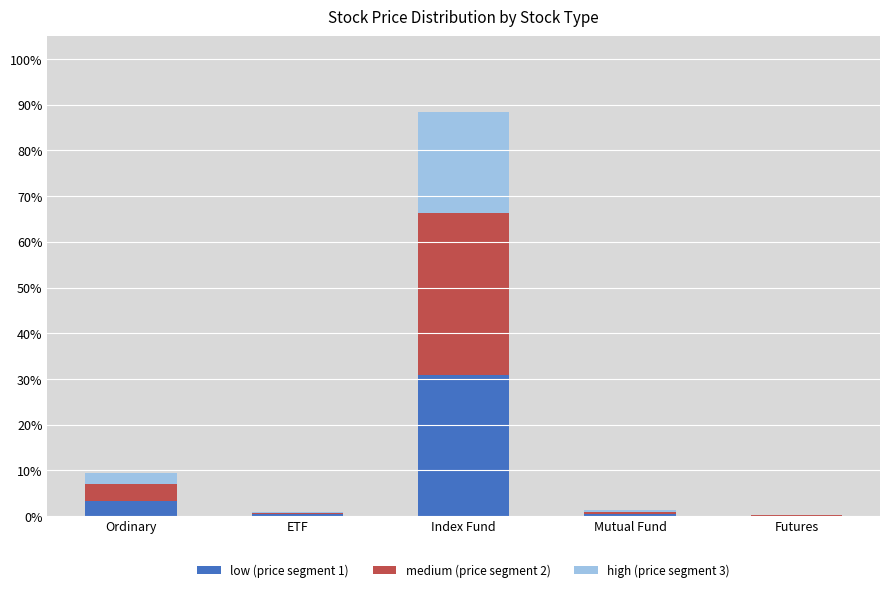

What are all the series names shown in the legend?

low (price segment 1), medium (price segment 2), high (price segment 3)